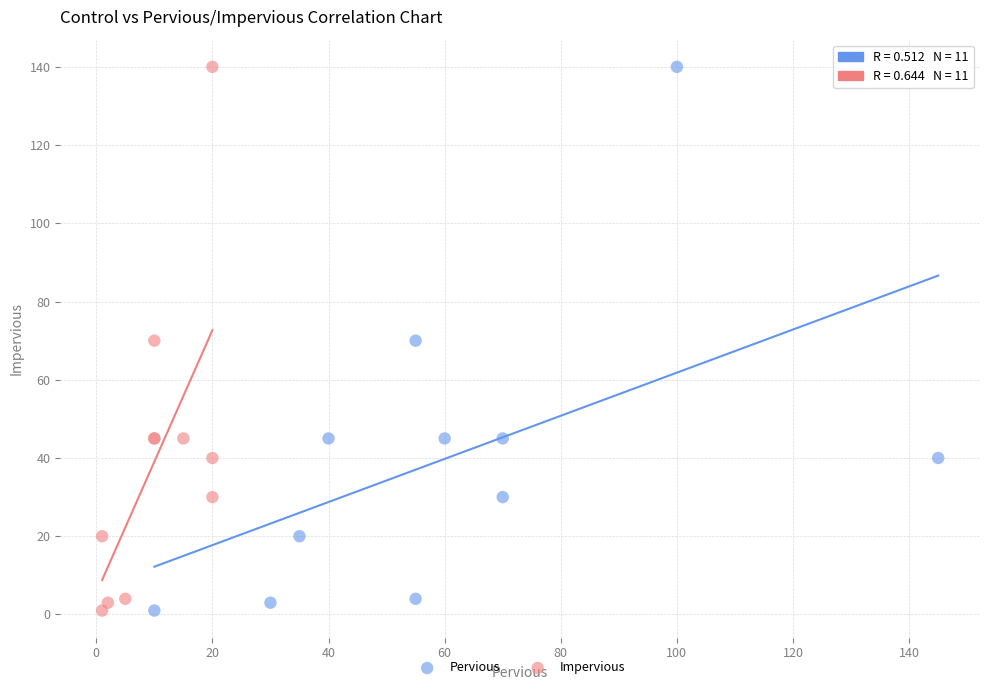

What are all the series names shown in the legend?

Pervious, Impervious